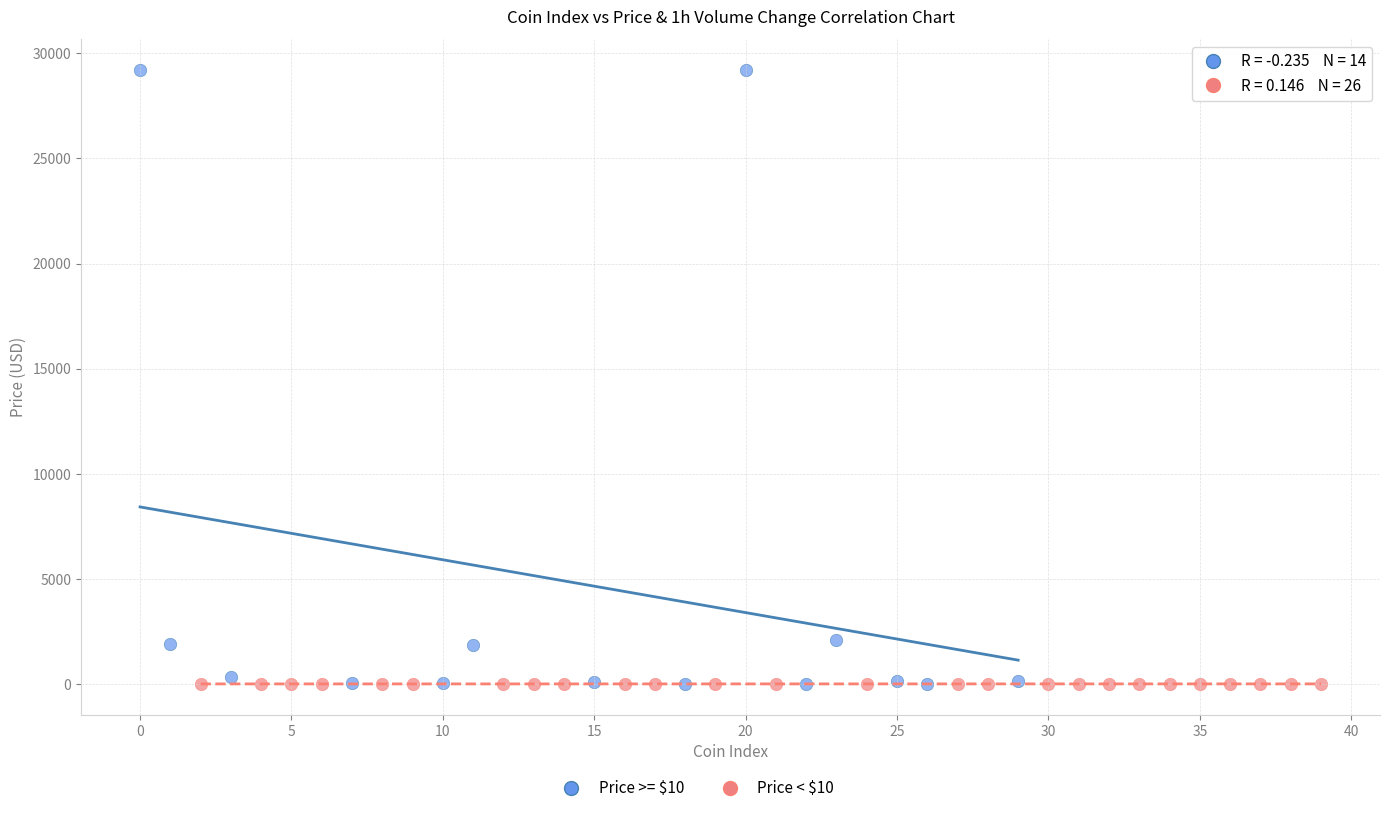

Which series reaches the maximum Y coordinate?

Price >= $10